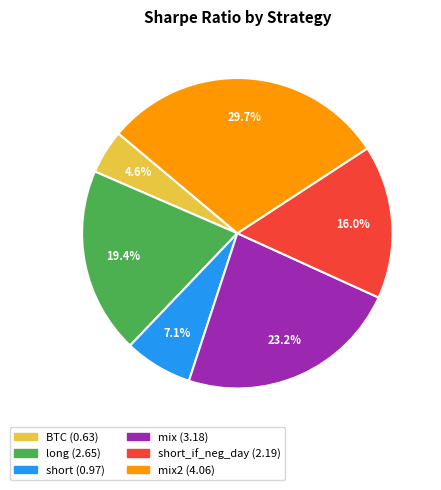

Does any single category account for the majority?

No